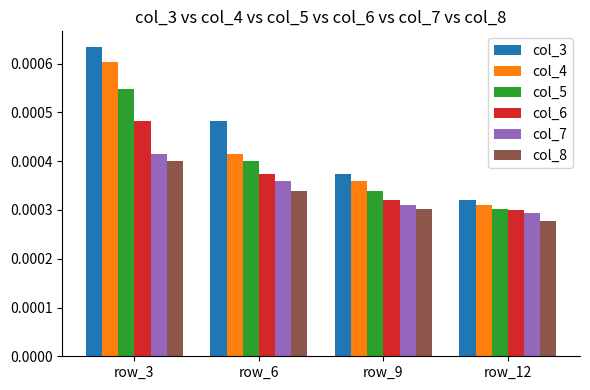

Rank the series at row_9 from lowest to highest value.

col_8, col_7, col_6, col_5, col_4, col_3